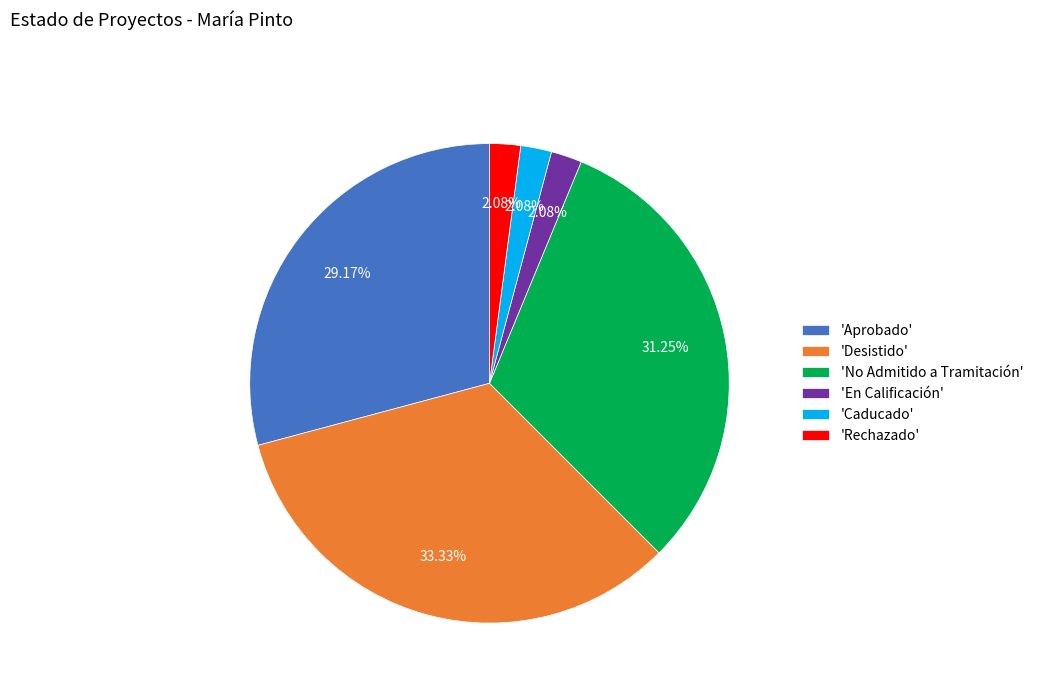

Which category has the biggest portion of the pie?

'Desistido'